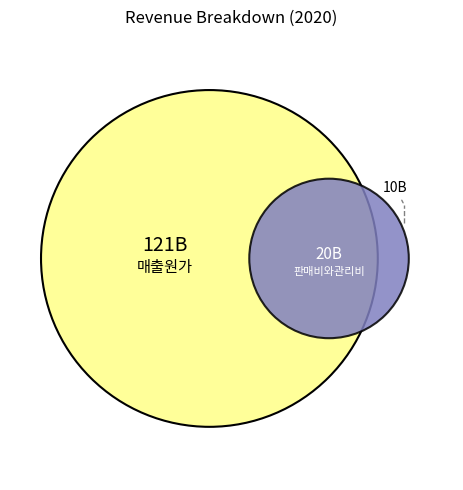

How many segments does this pie chart have?

3